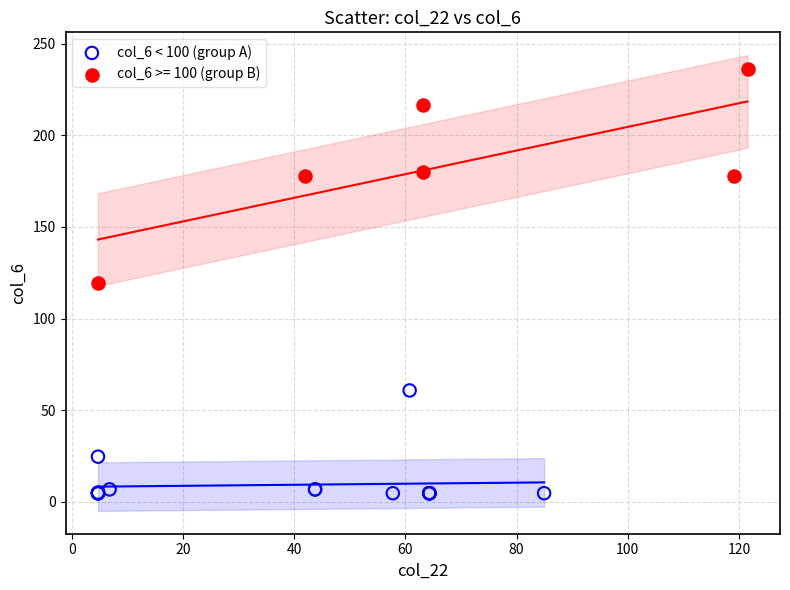

Which series has the widest spread of Y values?

col_6 >= 100 (group B)